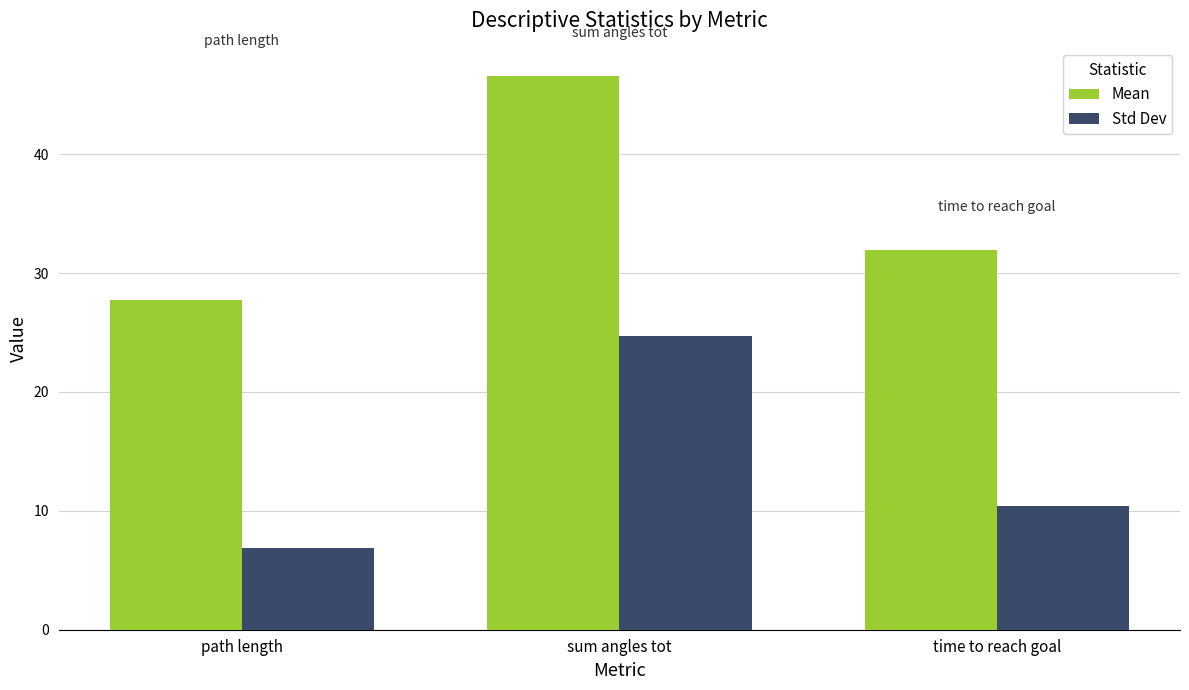

What is the difference between the second highest and minimum values in the Std Dev series?

3.6